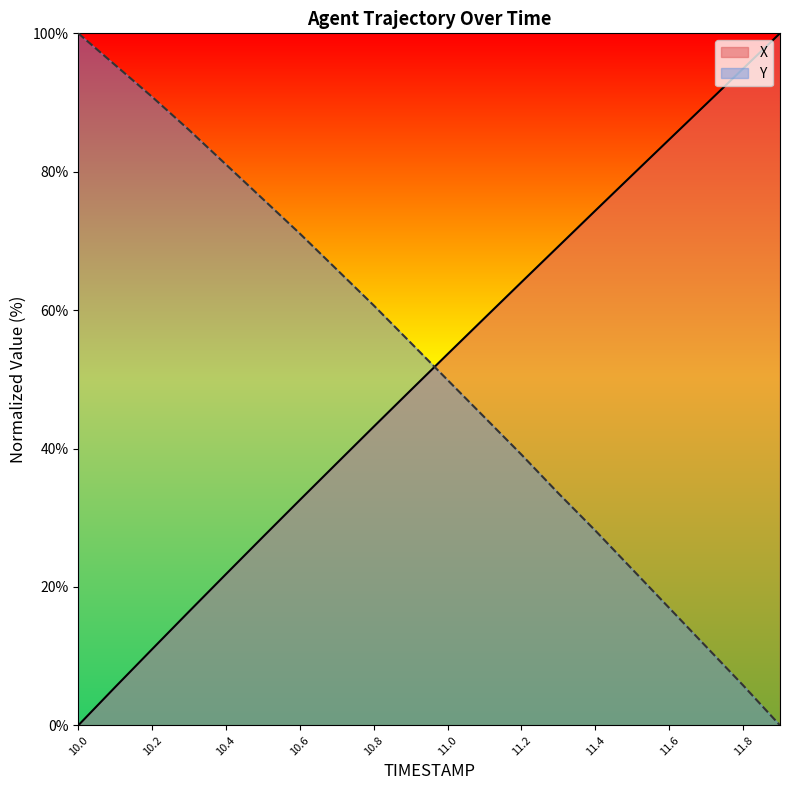

What is the value of the Y point at the 1st from the left?

100.0